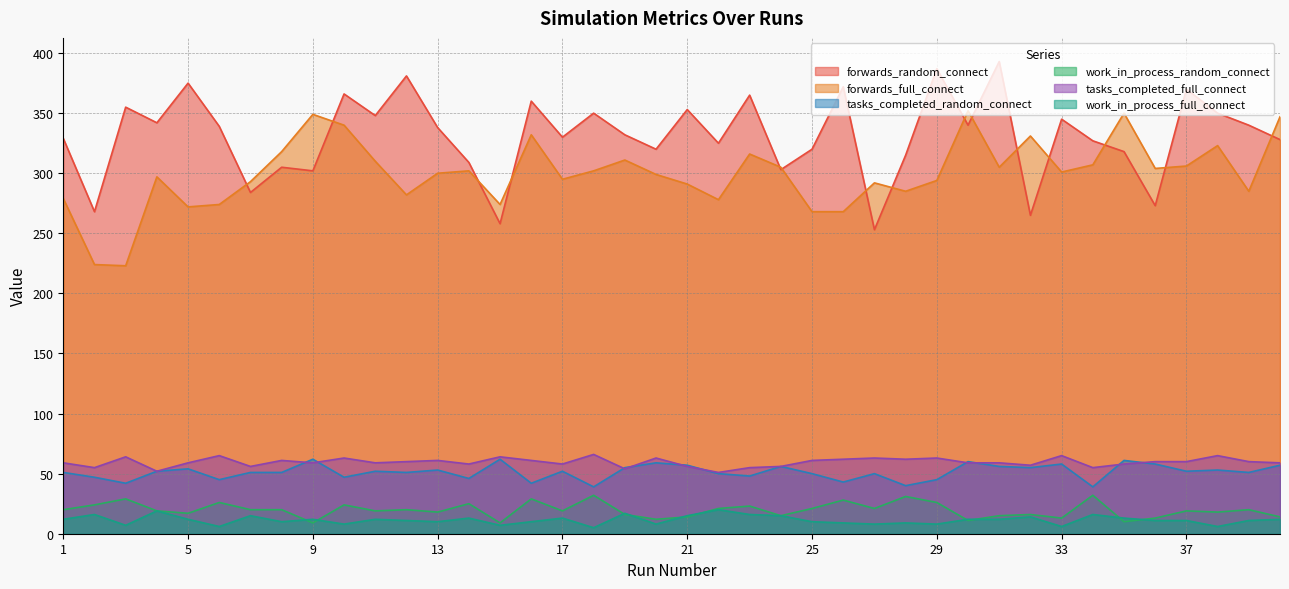

What is the average value of the forwards_random_connect series?

331